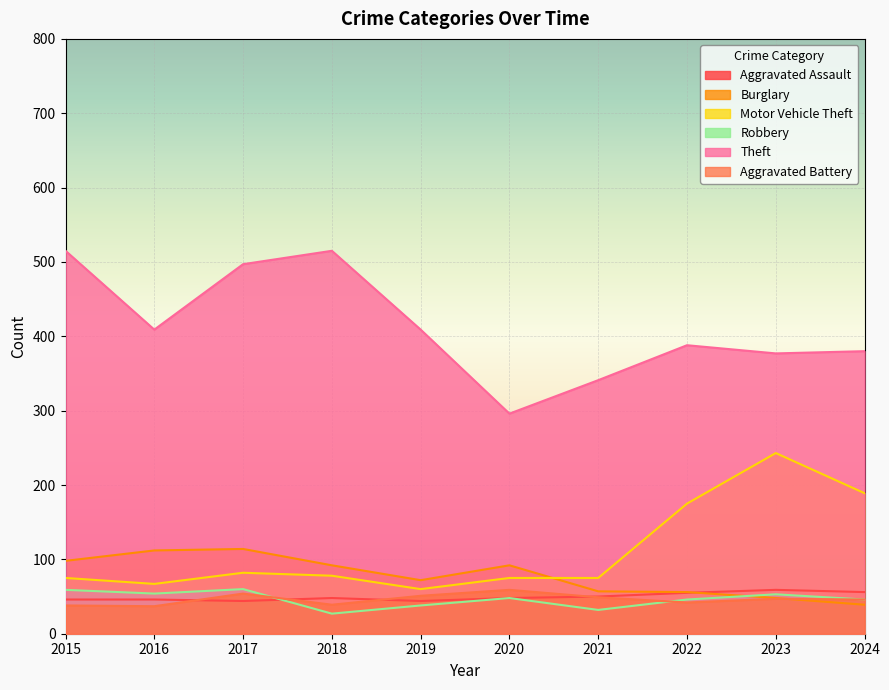

Which has a higher value, 2018 or 2017?

2018